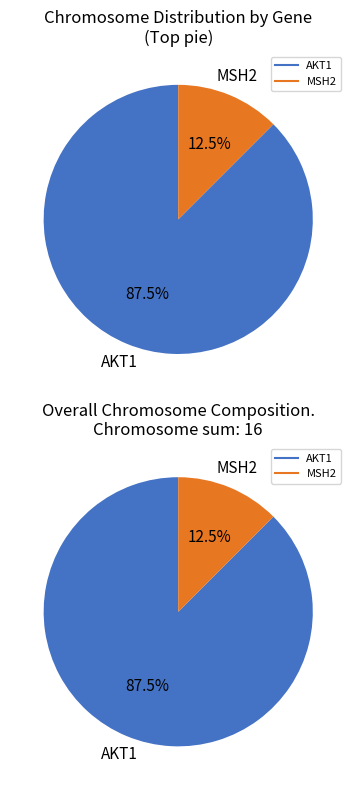

What percentage is the AKT1 slice, to the nearest percent?

88%